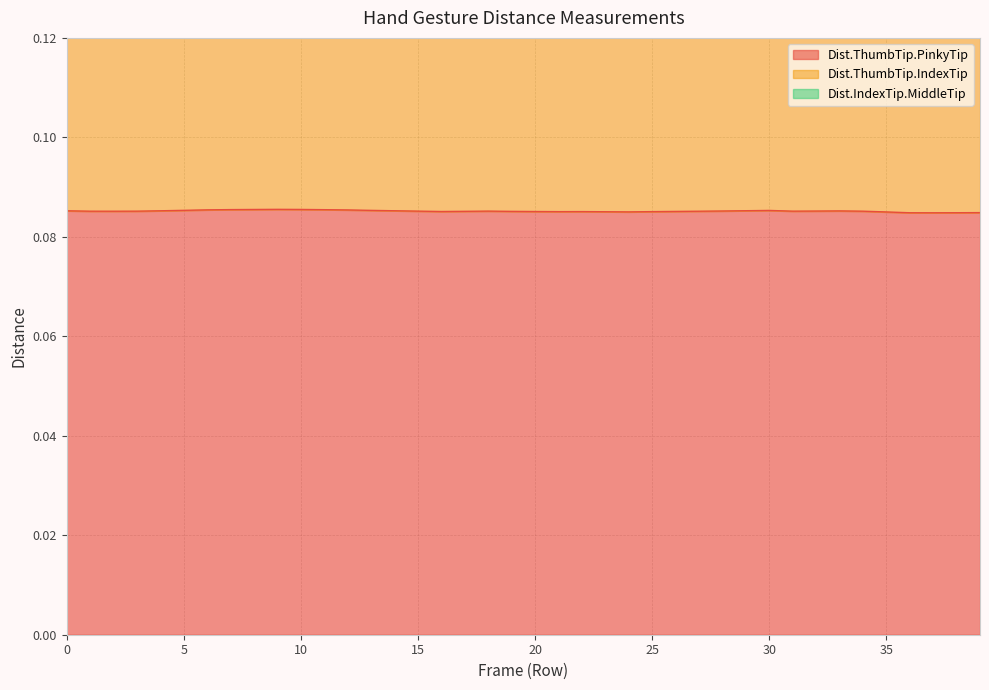

The value of Dist.ThumbTip.PinkyTip at 25 is 0.0. True or false?

False